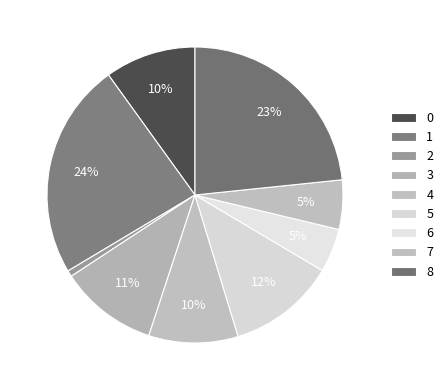

Rank the categories by value from highest to lowest.

1, 8, 5, 3, 0, 4, 7, 6, 2